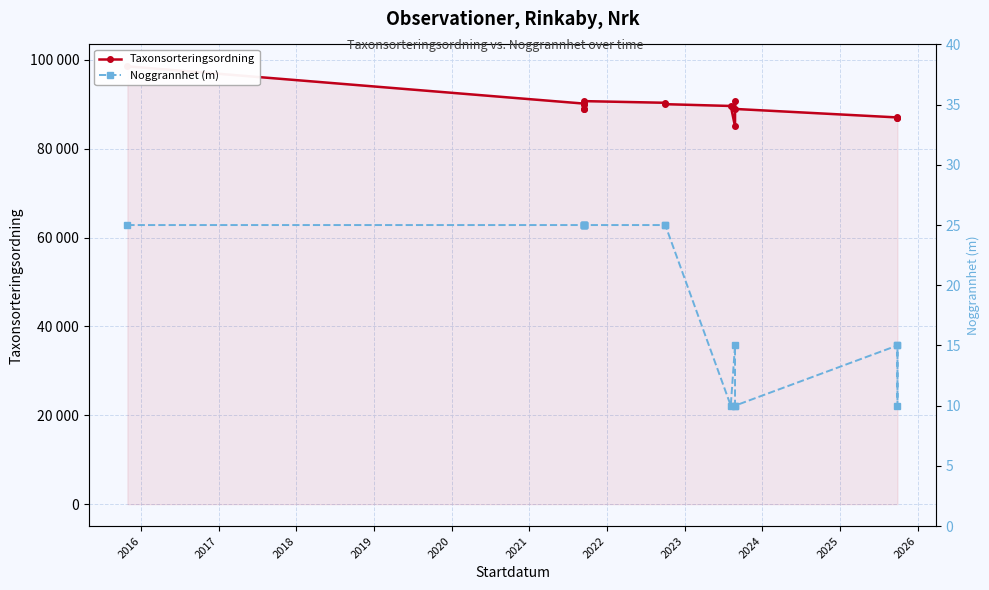

How many values in the Taxonsorteringsordning series are below 90005?

8